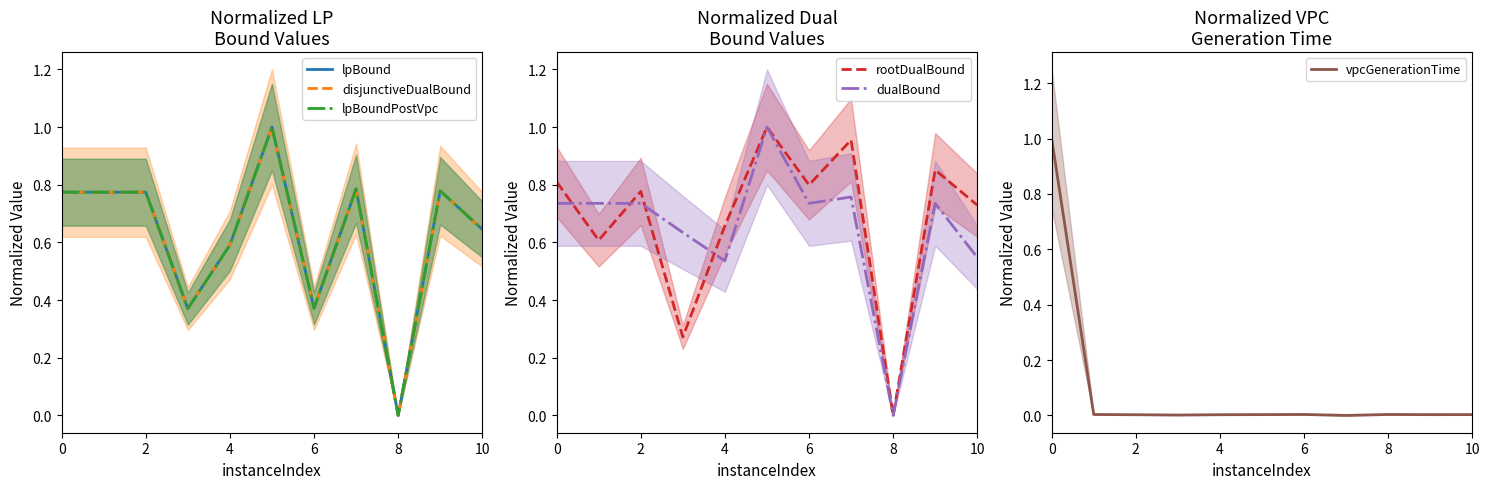

Where is lpBoundPostVpc nearest to the value 0?

8